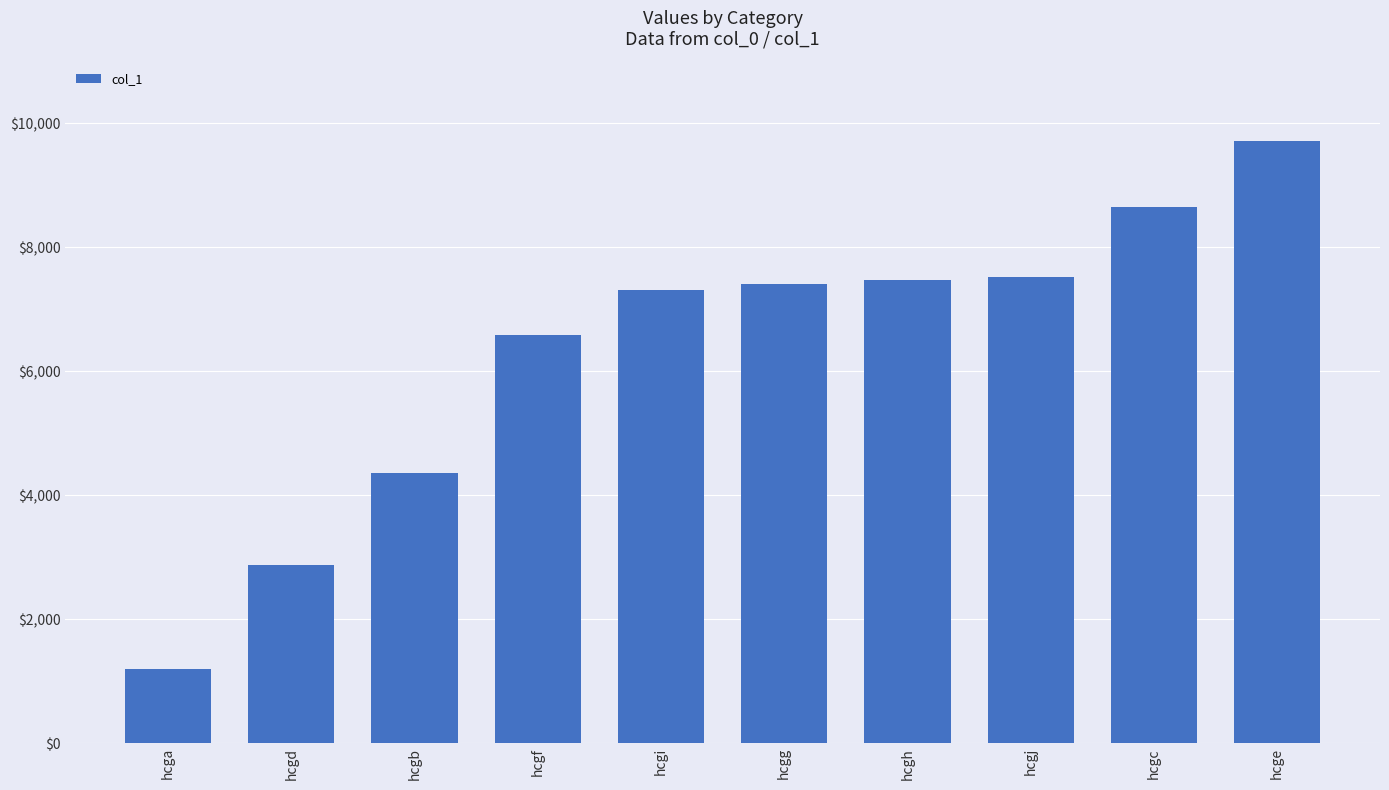

Does the chart contain any negative values?

No